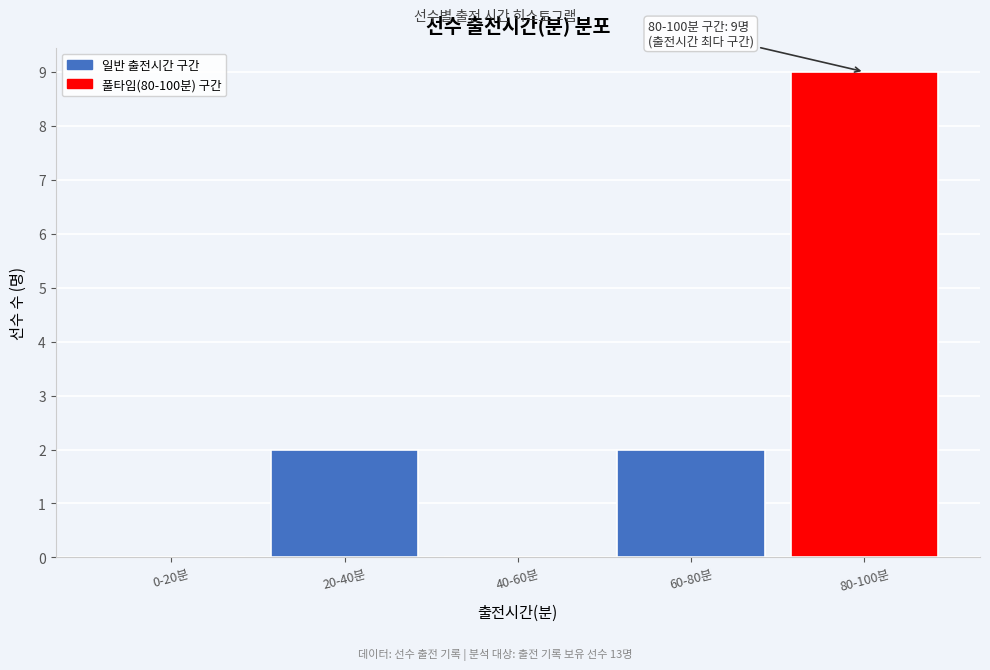

Reading left to right, what are all the values shown in this chart?

0-20분=0	20-40분=2	40-60분=0	60-80분=2	80-100분=9